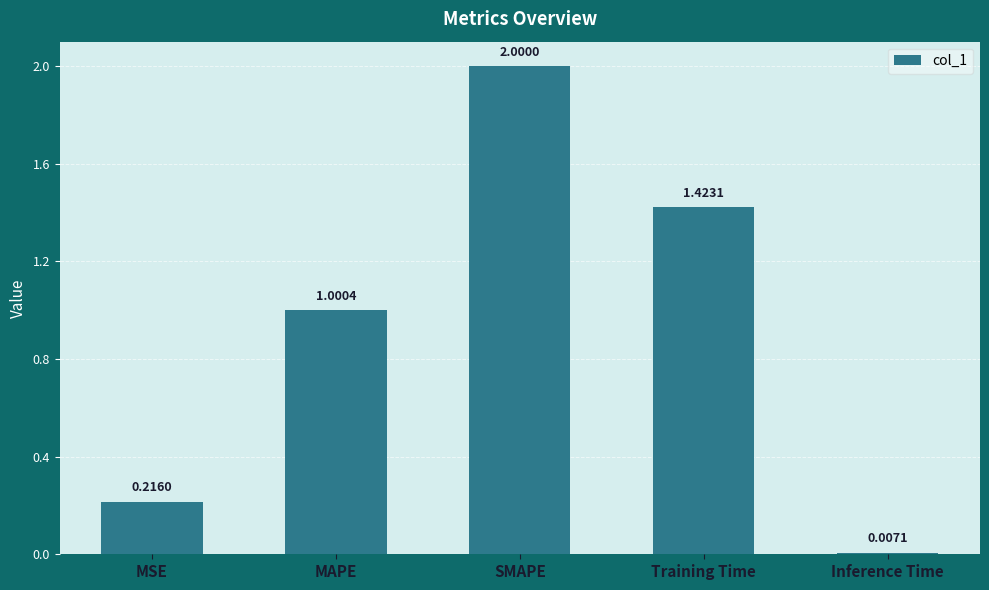

List the labels in order of value, smallest first.

Inference Time, MSE, MAPE, Training Time, SMAPE